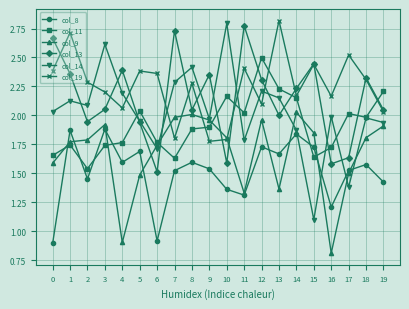

What are all the series names shown in the legend?

col_8, col_11, col_9, col_13, col_14, col_19